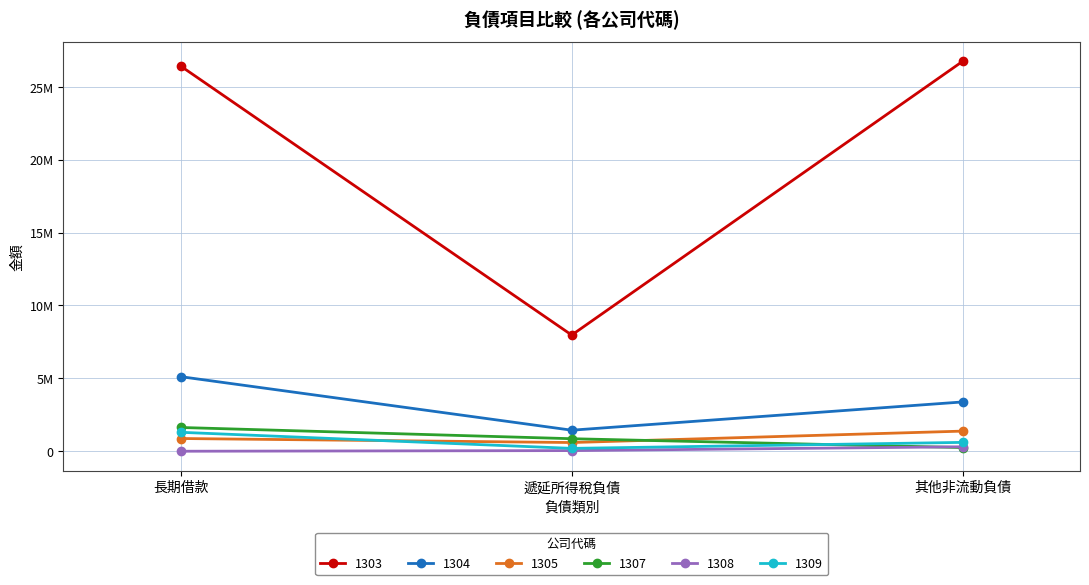

Is this an area chart (filled region under the line)?

No